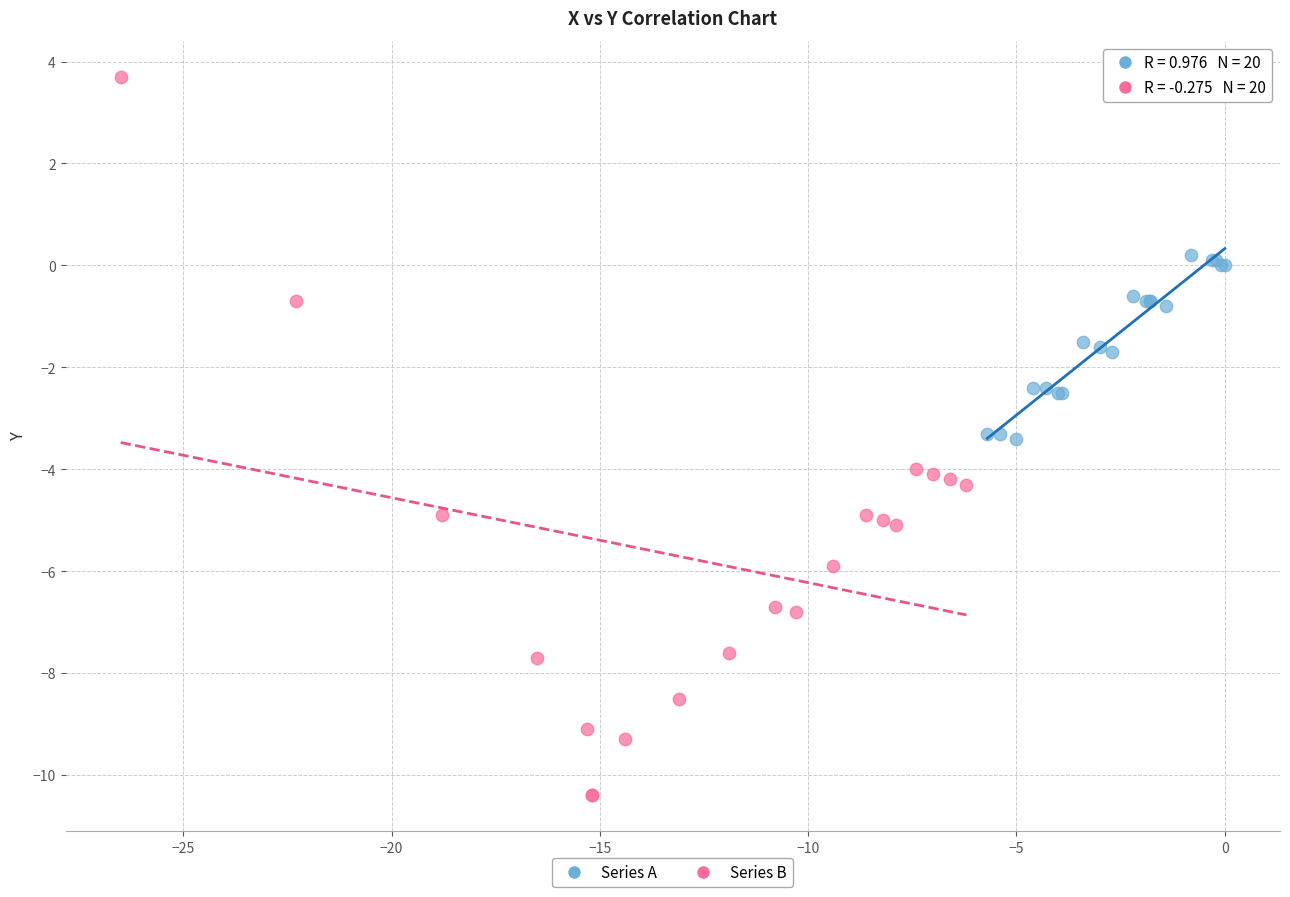

Which series has the widest spread of Y values?

Series B